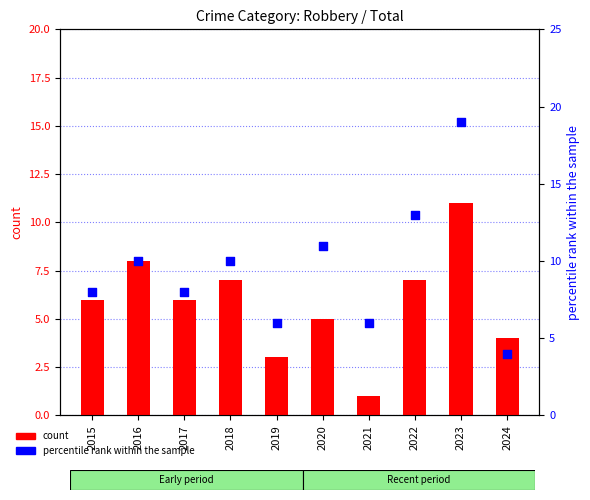

Is the value of percentile rank within the sample at 2015 greater than the value of count at 2016?

No